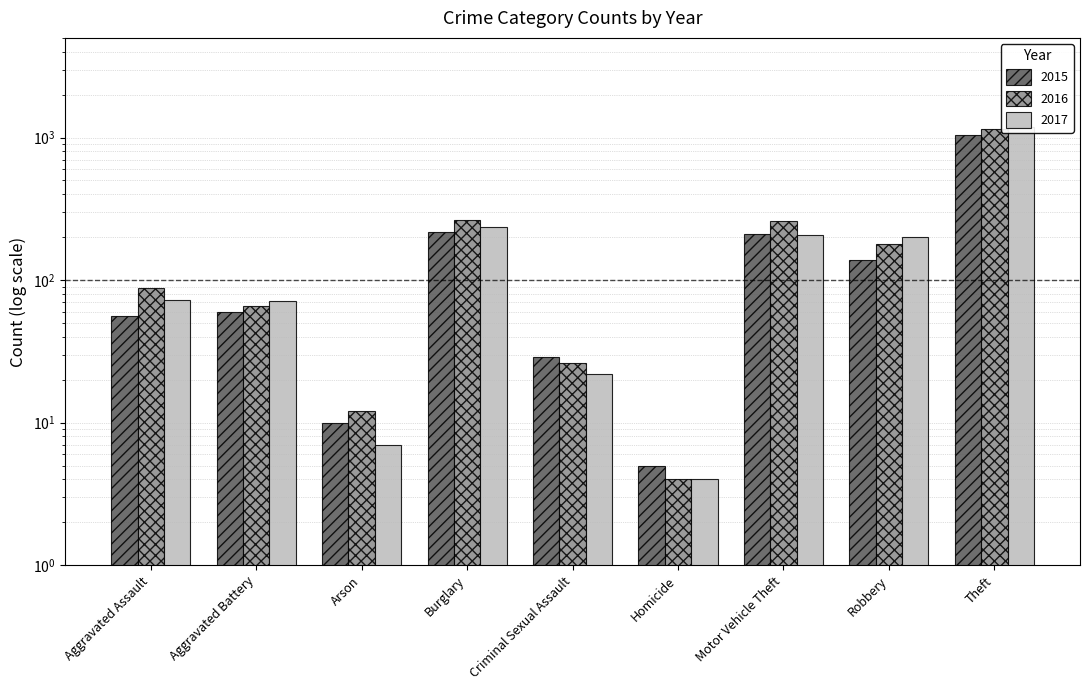

At how many categories does at least one series exceed 488?

1